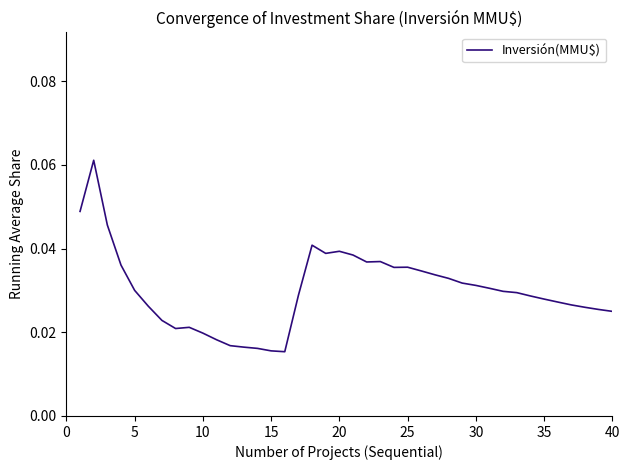

Count the number of data series in this chart.

1